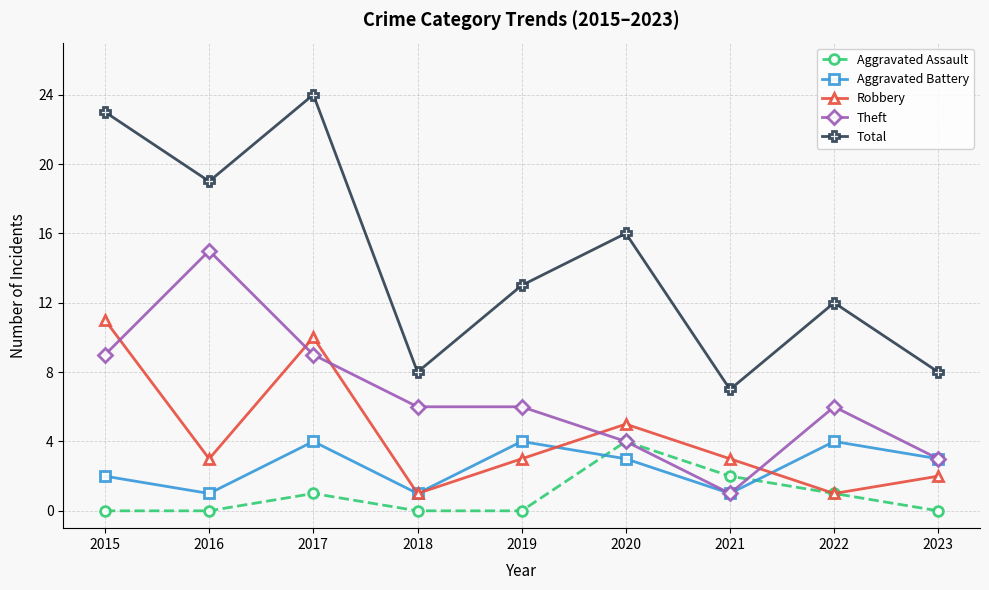

What are all the series names shown in the legend?

Aggravated Assault, Aggravated Battery, Robbery, Theft, Total